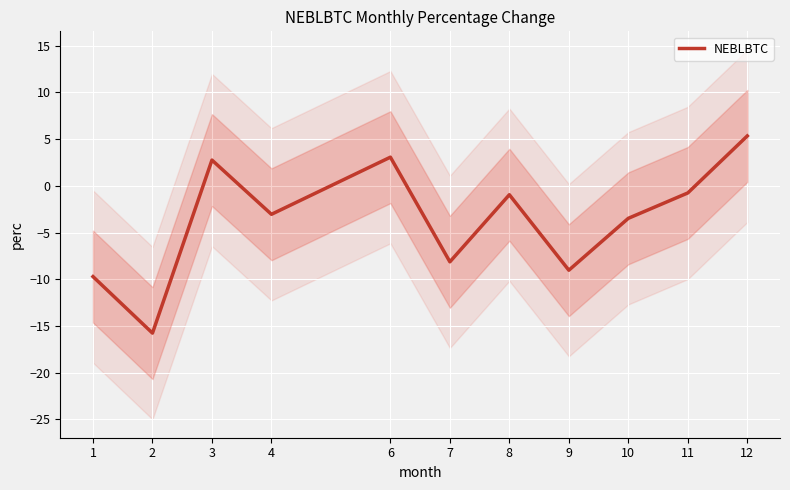

How many interior local valleys (lower than both neighbors) does the data have?

4